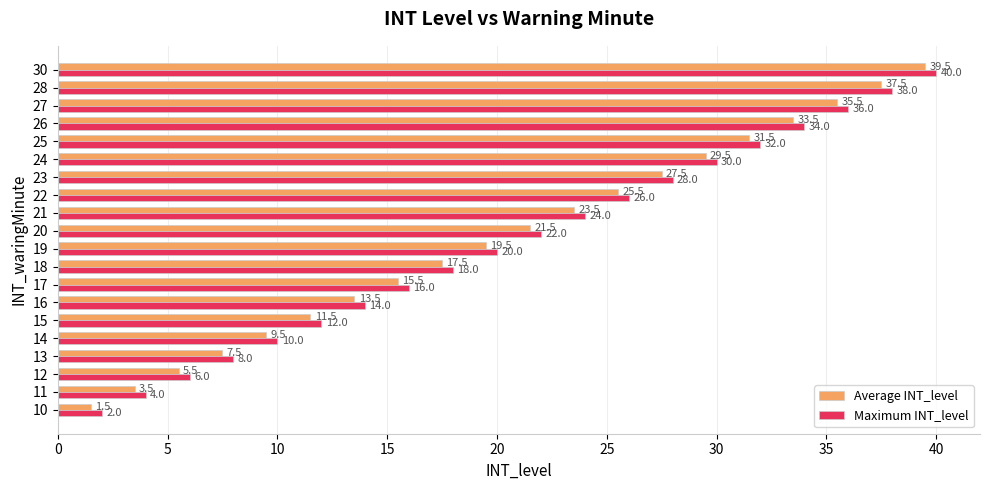

What is the difference between the Average INT_level values at 23 and 25?

4.0